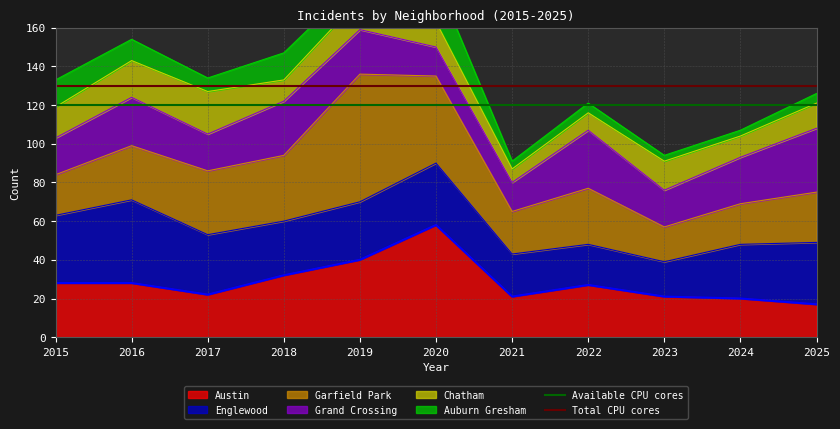

True or false: Available CPU cores has a value of 74 at 2016.

False